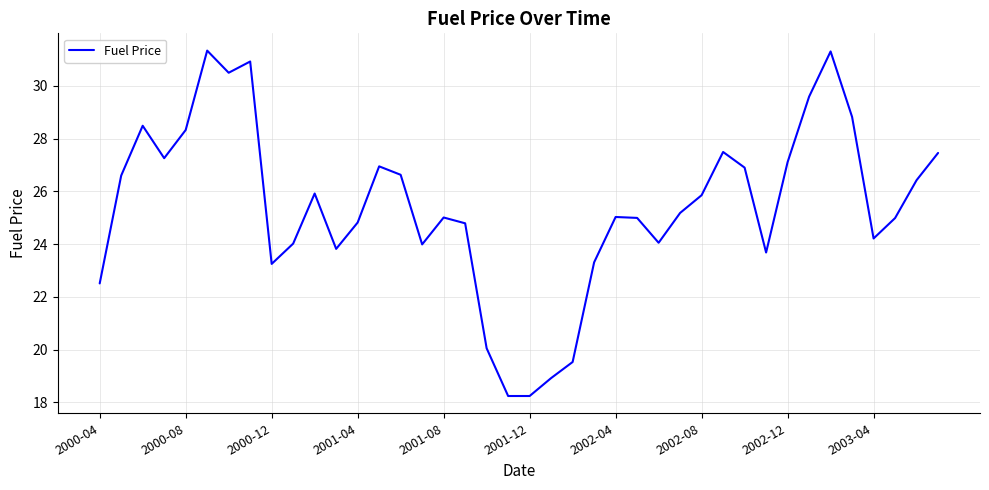

What is the greatest value displayed?

31.3